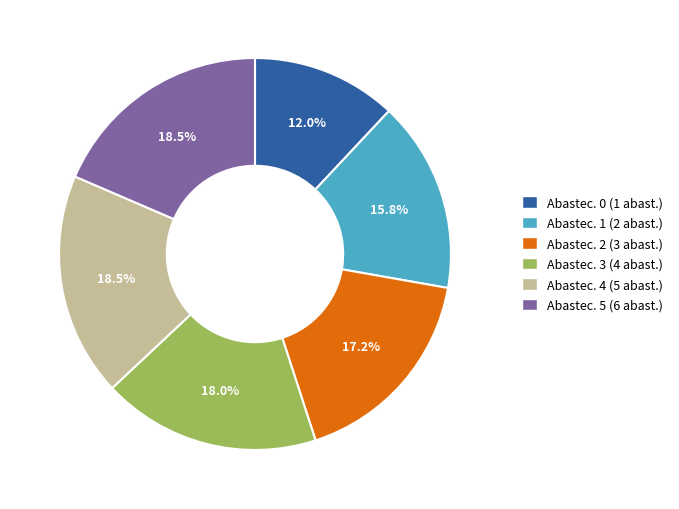

Is there a majority slice in this chart?

No